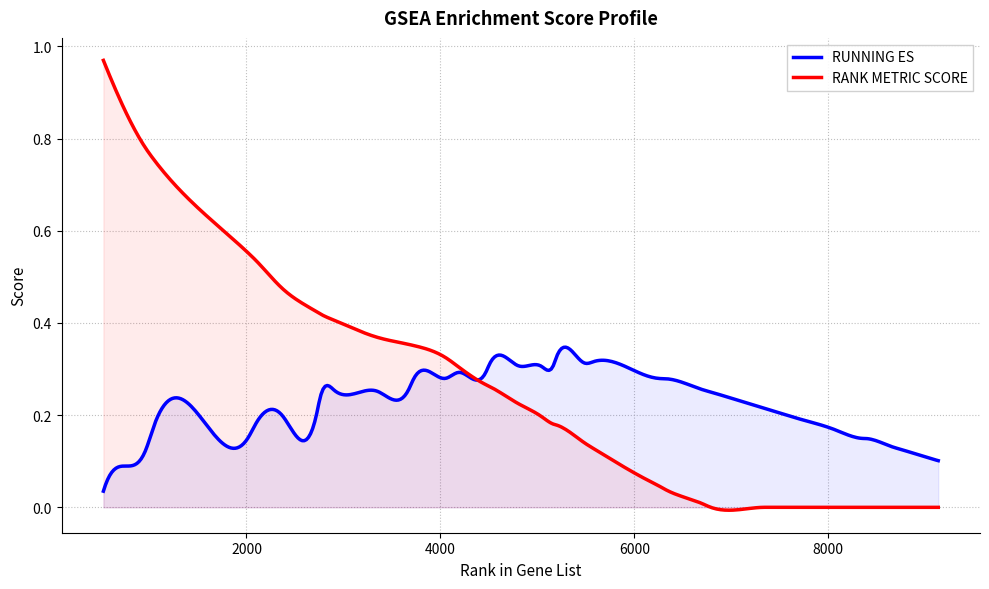

Rank the series by their maximum value, from lowest to highest.

RUNNING ES, RANK METRIC SCORE